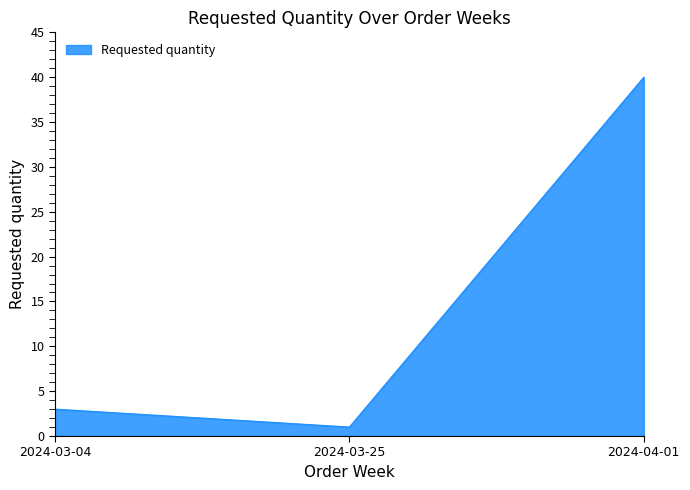

Which label corresponds to the smallest value in the chart?

2024-03-25